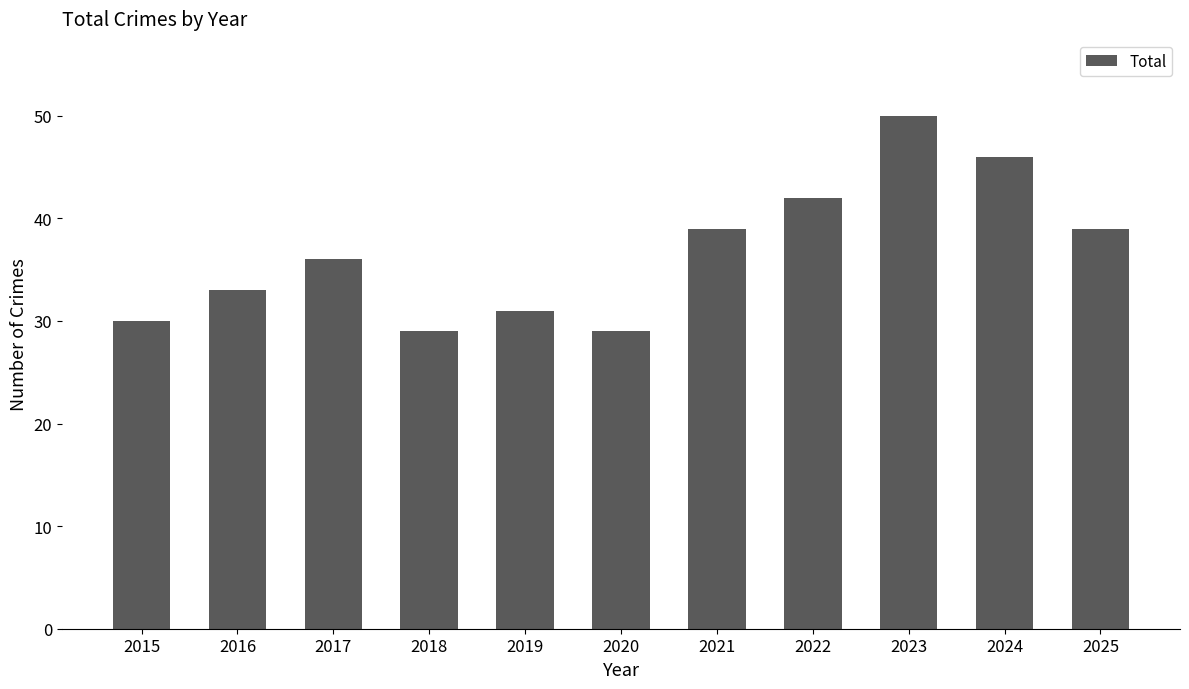

How many bars are there in total?

11